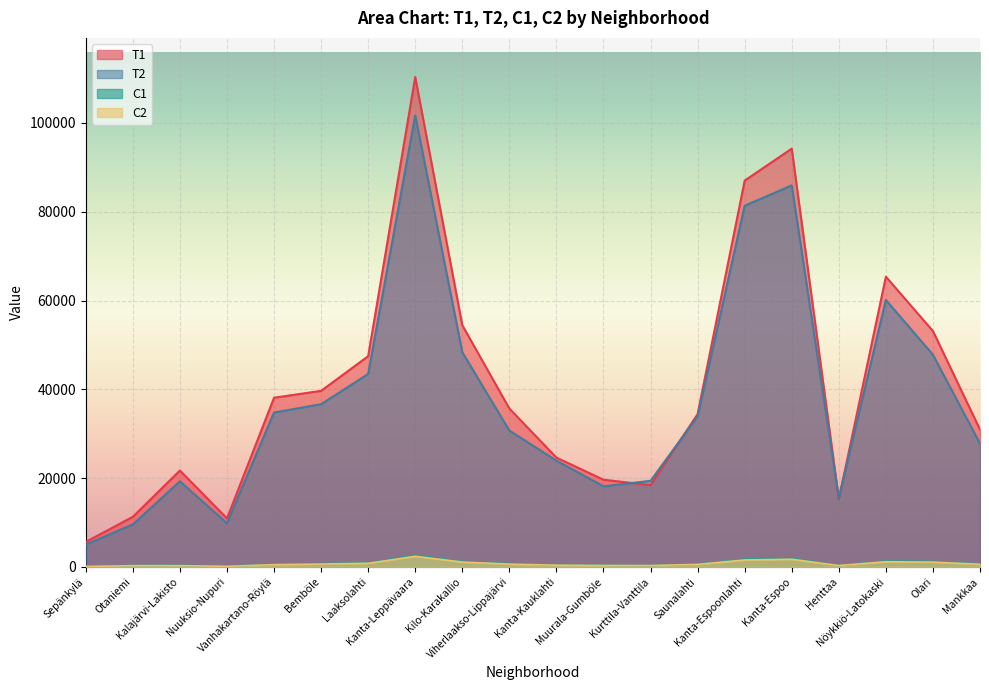

What is the label of the 13th point from the left?

Kurttila-Vanttila